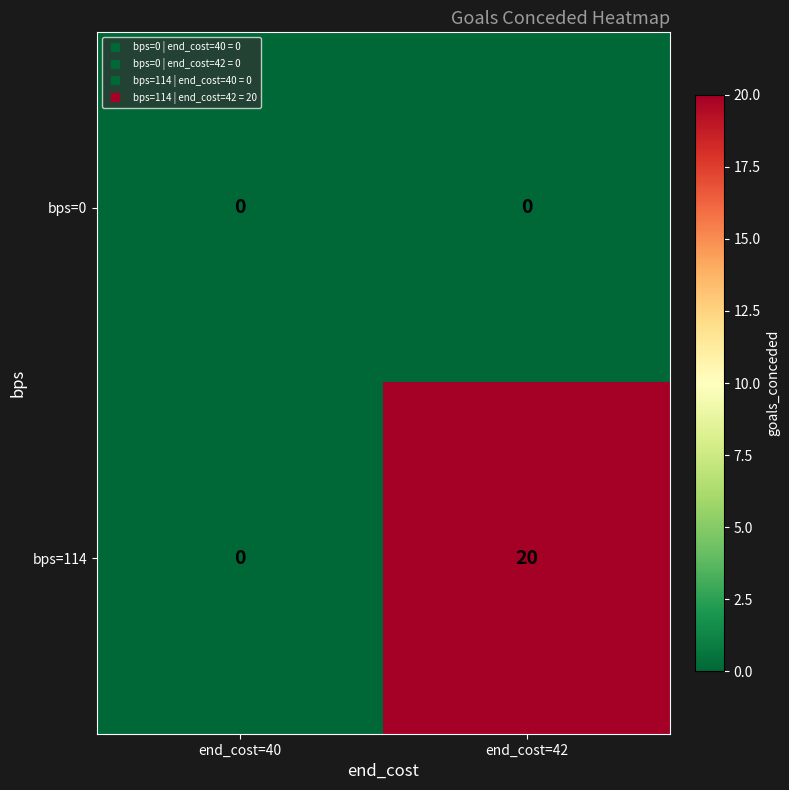

Which series has the largest total across all categories?

bps=114